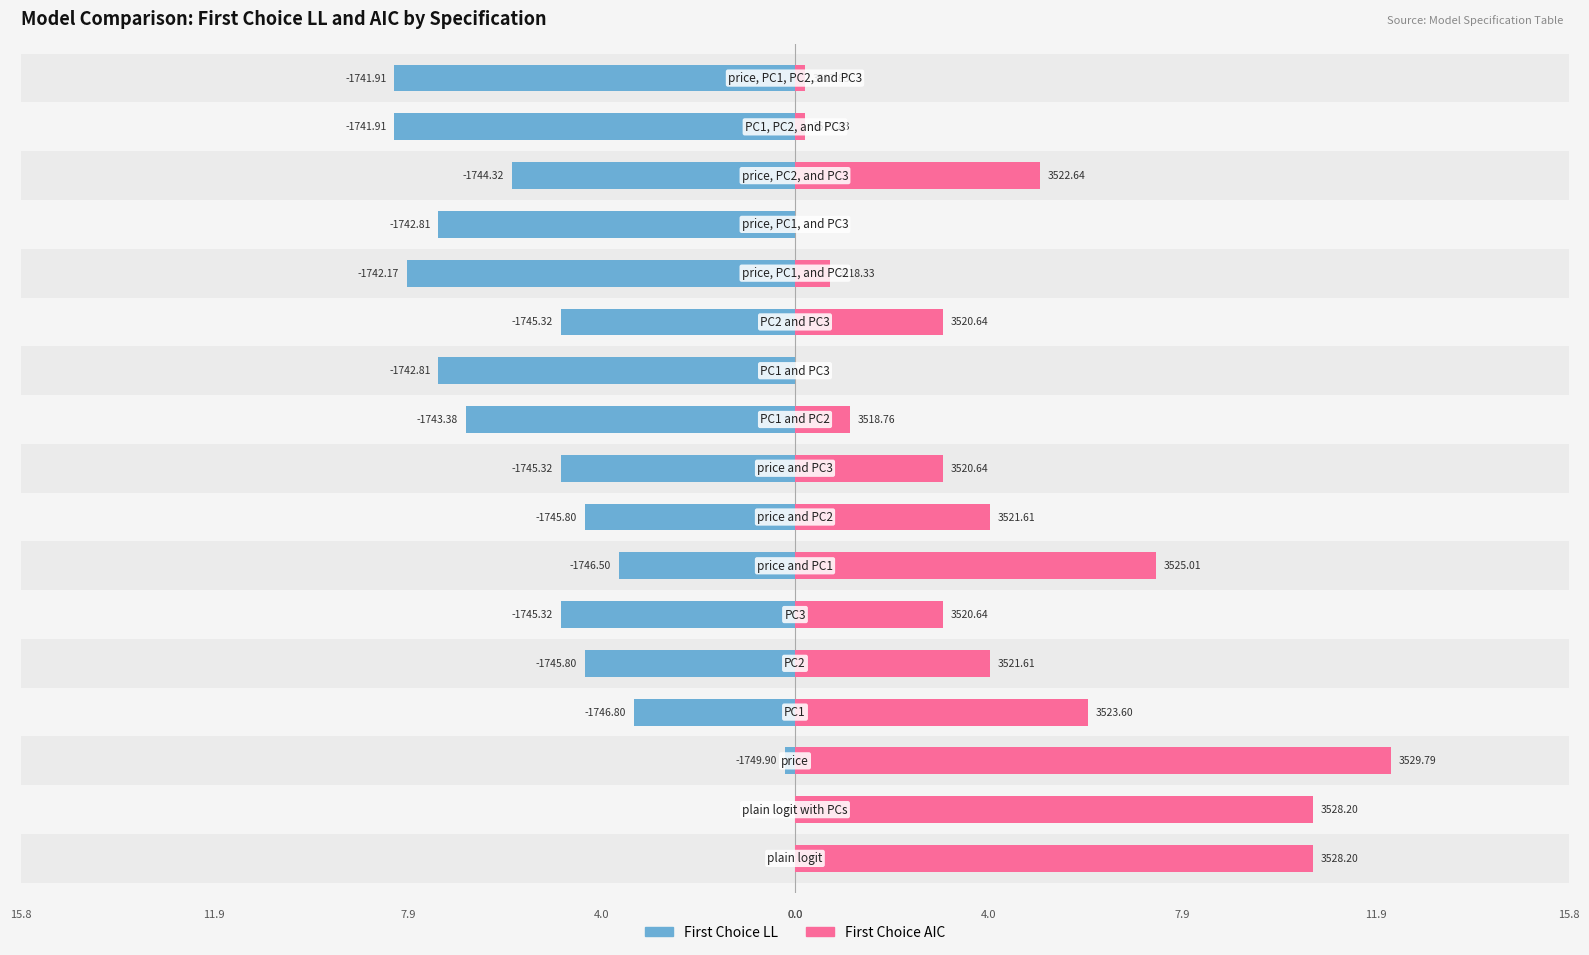

Rank the series by their average value, from highest to lowest.

First Choice AIC (|dev from min|), First Choice LL (|dev from min|)